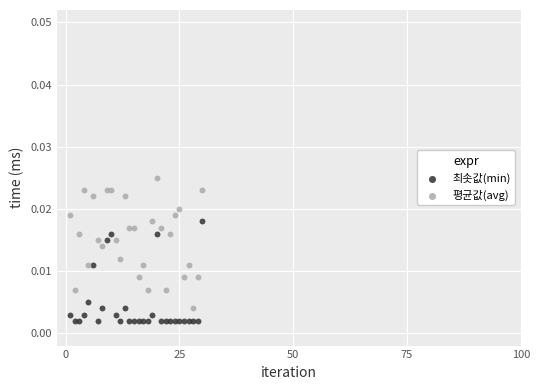

What are all the series names shown in the legend?

최솟값(min), 평균값(avg)